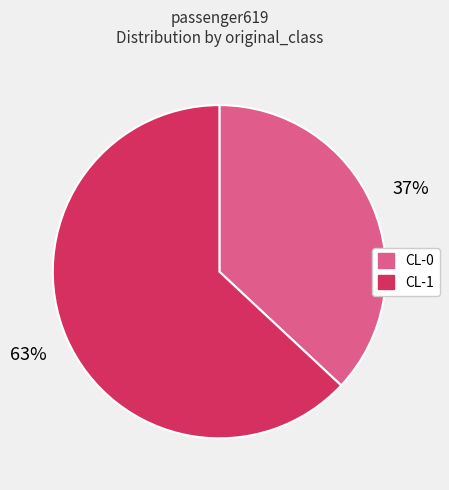

What percentage is the CL-0 slice, to the nearest percent?

37%